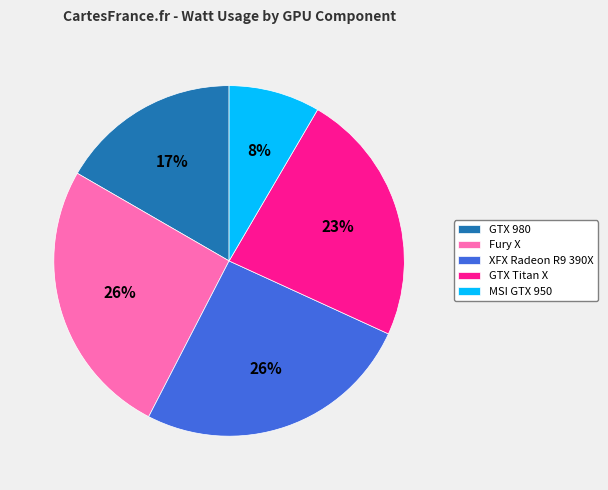

Do XFX Radeon R9 390X and GTX Titan X together represent more than half of the pie?

No